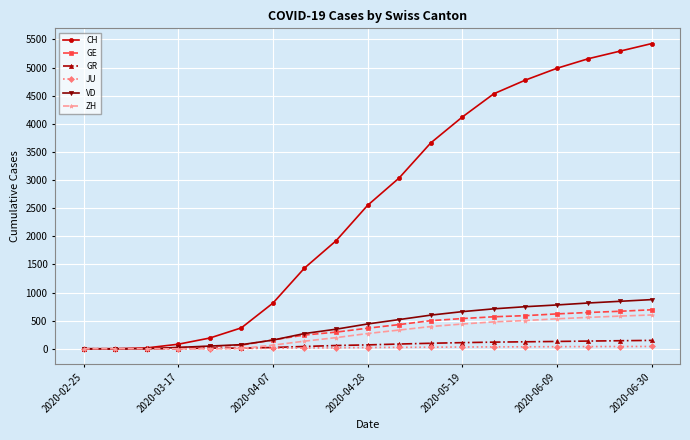

What is the maximum value for VD?

874